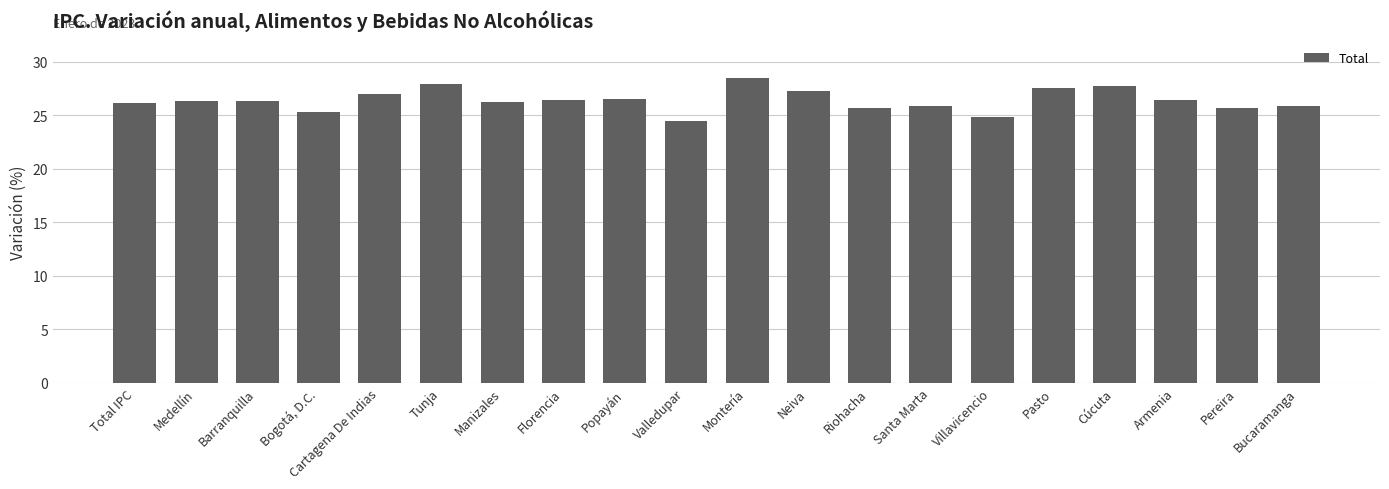

The value at Cúcuta is 27.8. True or false?

True